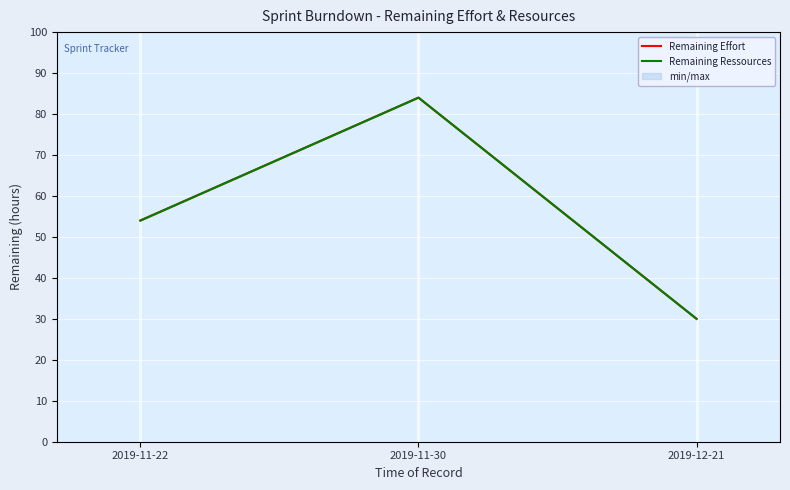

How many data points does each series have?

3